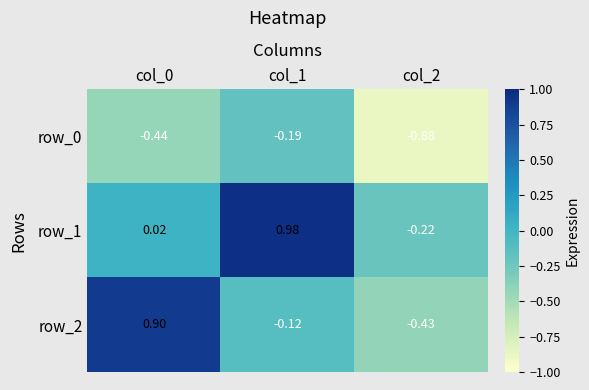

What is the difference between the row_2 values at col_2 and col_0?

1.3